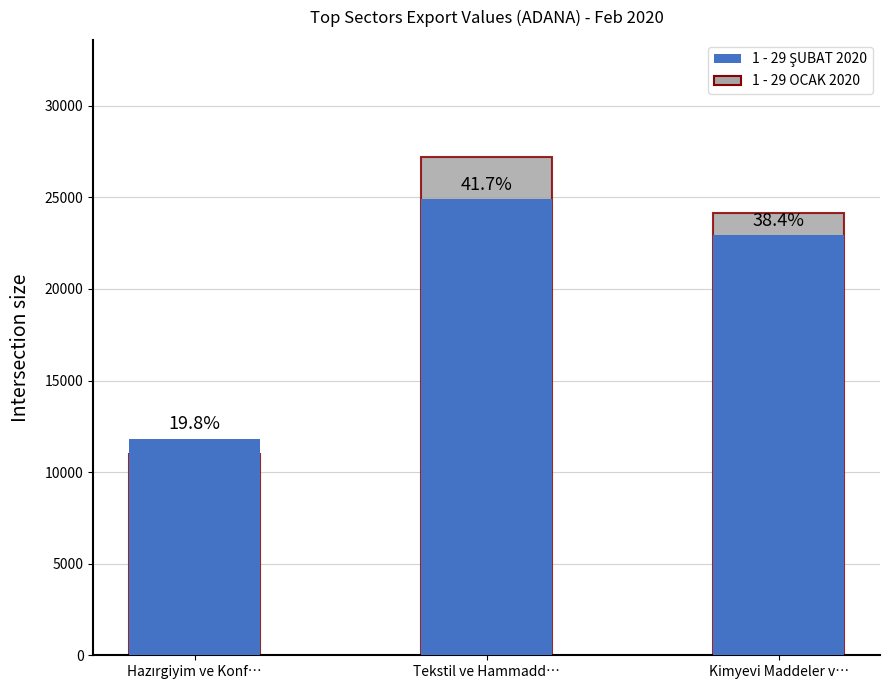

What is the difference between the maximum and minimum values in the 1 - 29 OCAK 2020 series?

16223.0